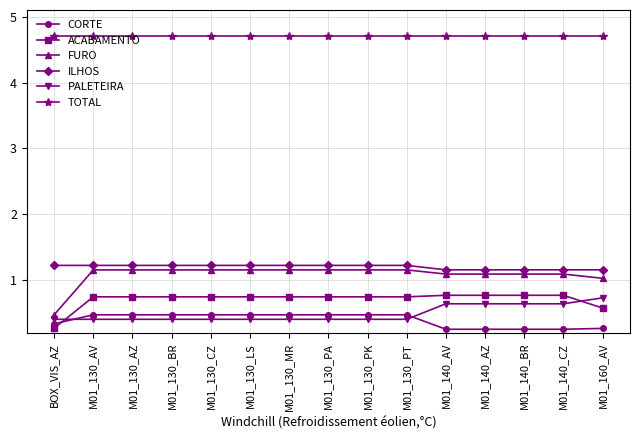

What is the maximum value for FURO?

1.2